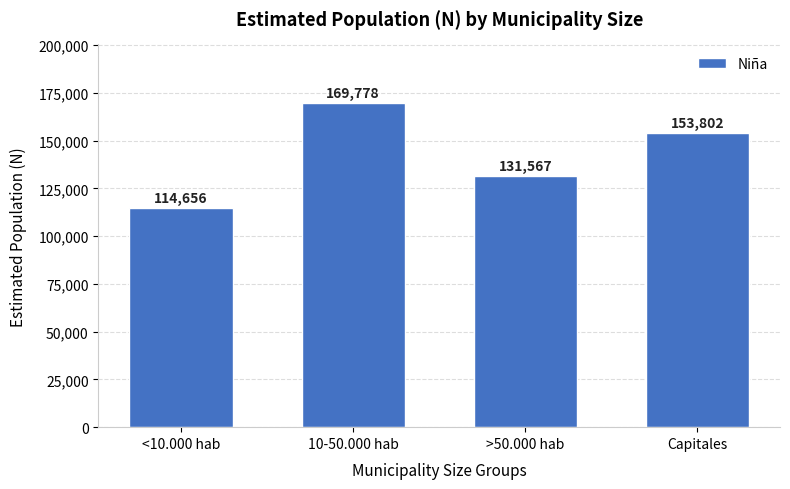

Reading left to right, transcribe all the data shown in this chart.

114656	169778	131567	153802